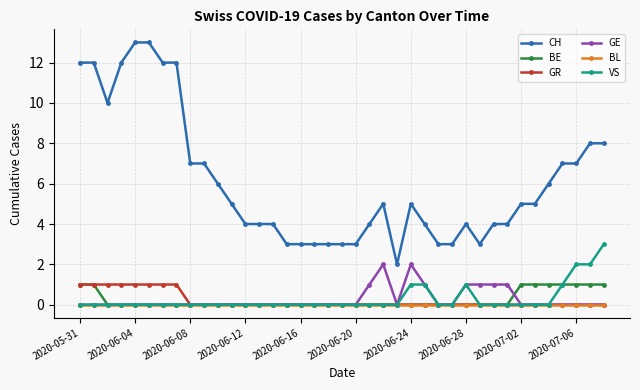

Which series has the largest total across all categories?

CH